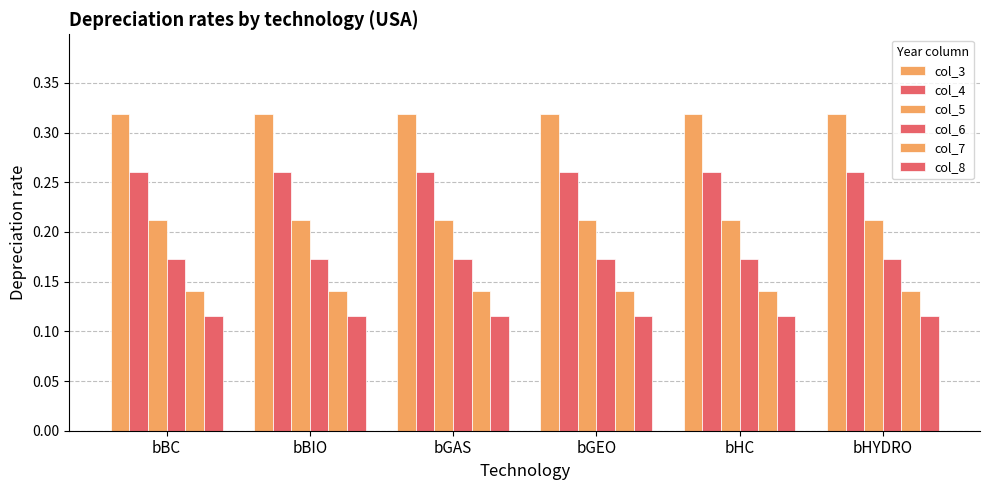

Are the bars grouped side by side (vs. stacked)?

Yes